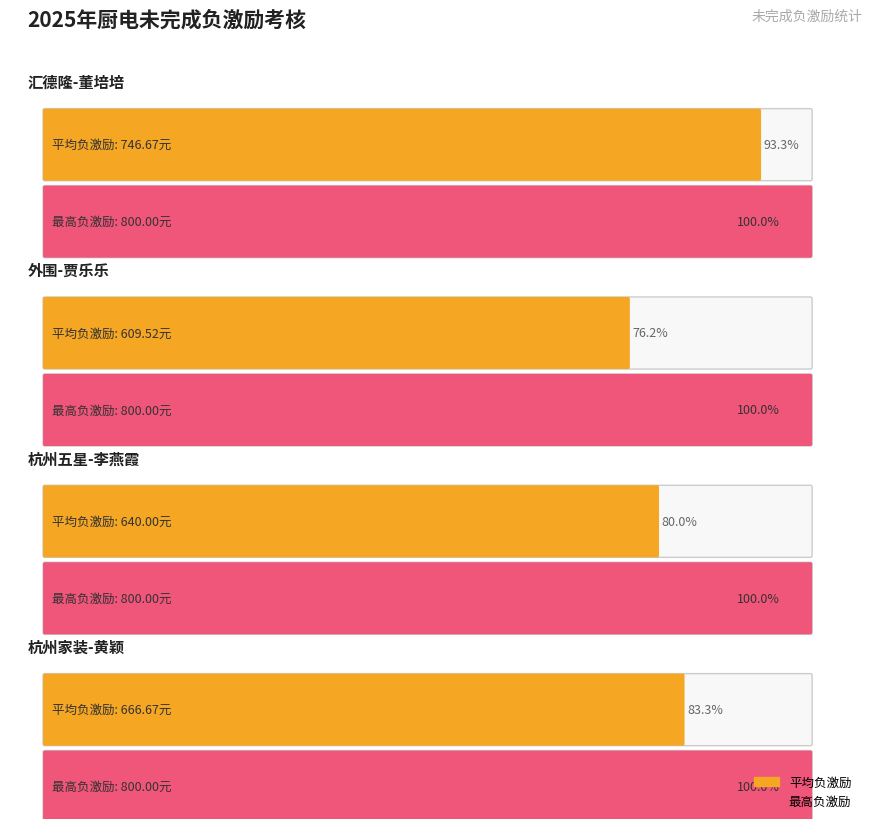

Which has a higher value, 1-杭州五星 or 3-外围?

1-杭州五星